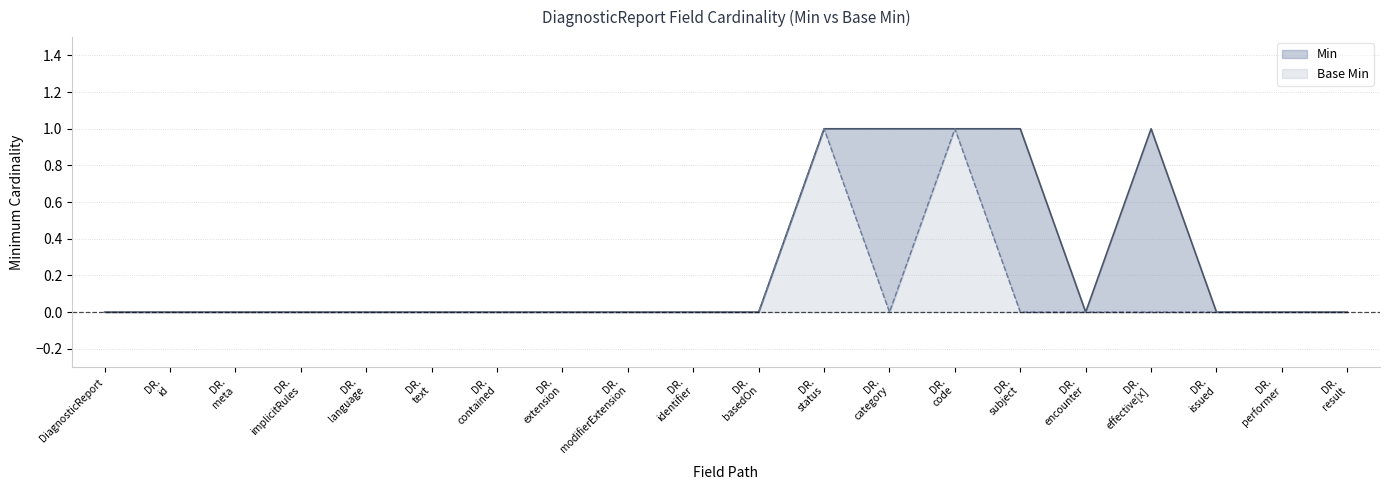

List the series in order of their peak value, lowest first.

Min, Base Min